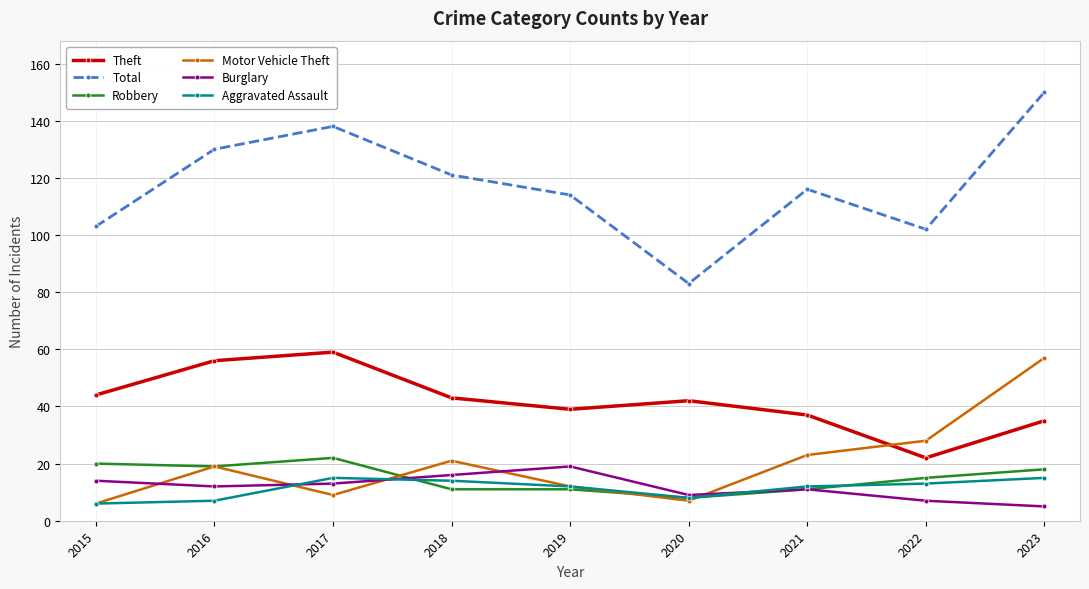

Where is the first local maximum for Robbery?

2017